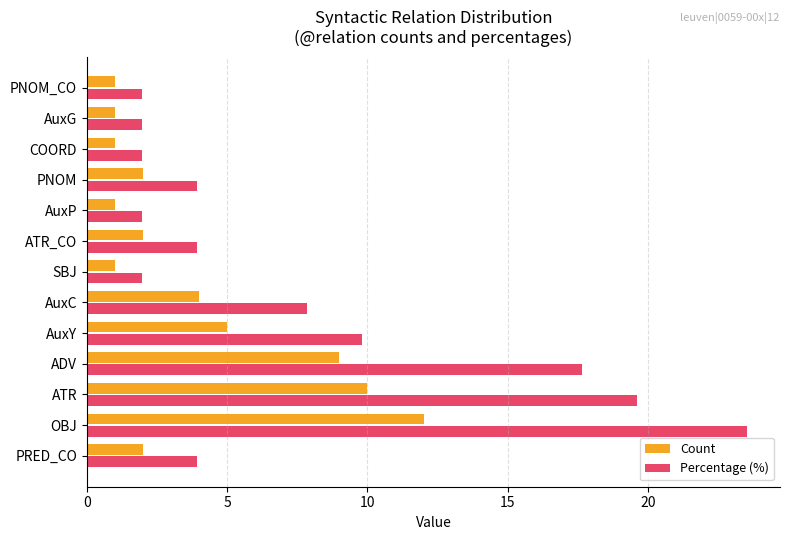

At which category does the chart reach its peak across all series?

OBJ